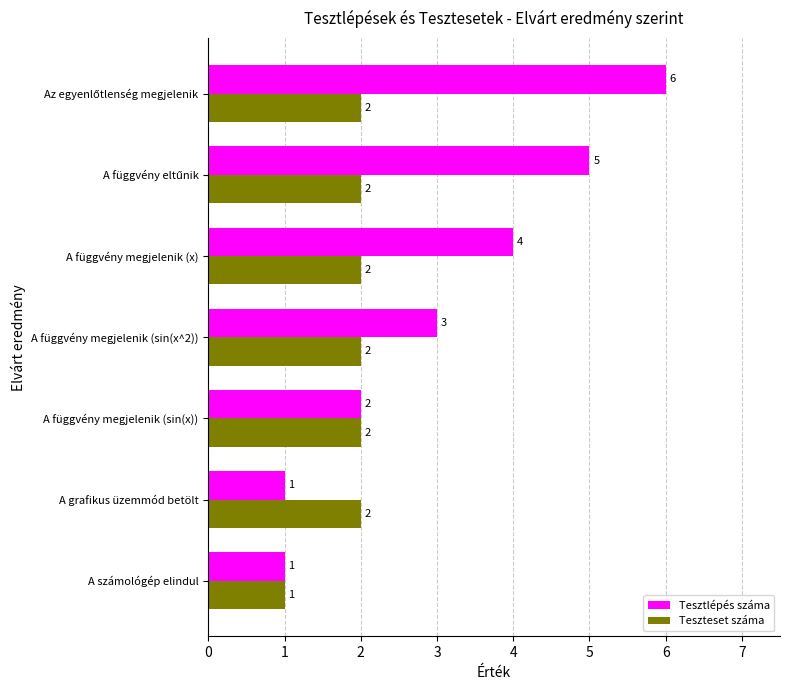

Which series has the widest spread of values?

Tesztlépés száma